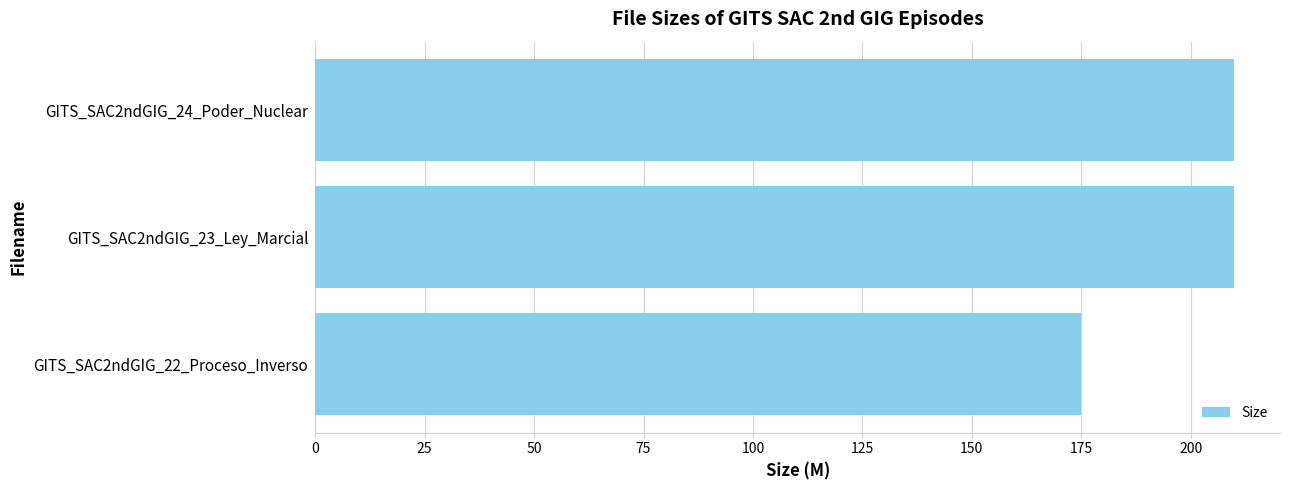

What is the difference between the values at GITS_SAC2ndGIG_22_Proceso_Inverso and GITS_SAC2ndGIG_23_Ley_Marcial?

34.9